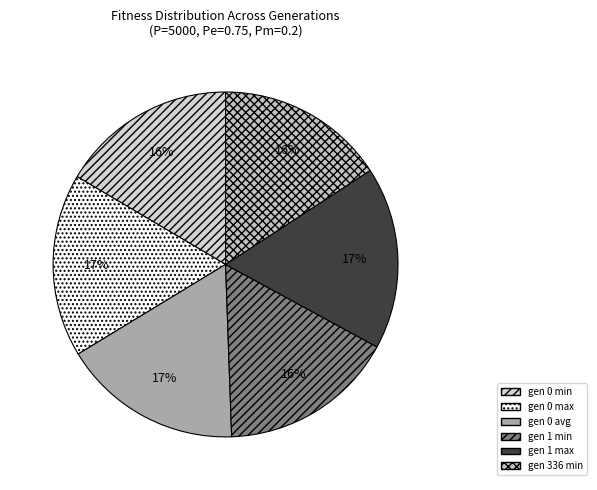

Between gen 0 max and gen 0 avg, which is larger?

gen 0 max